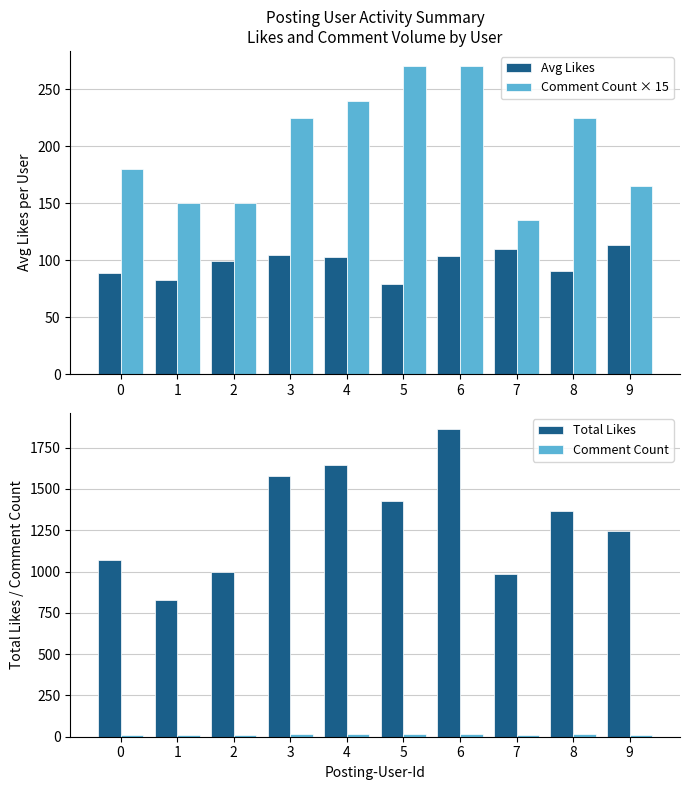

What value does the Avg Likes series have at 8?

91.1